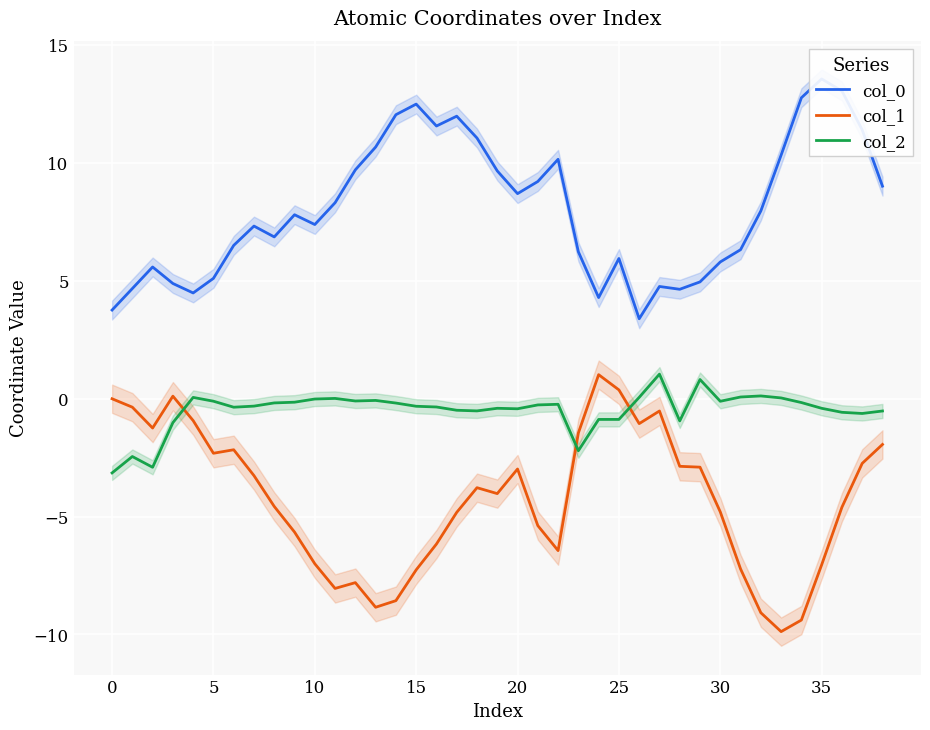

Rank the series by their average value, from lowest to highest.

col_1, col_2, col_0